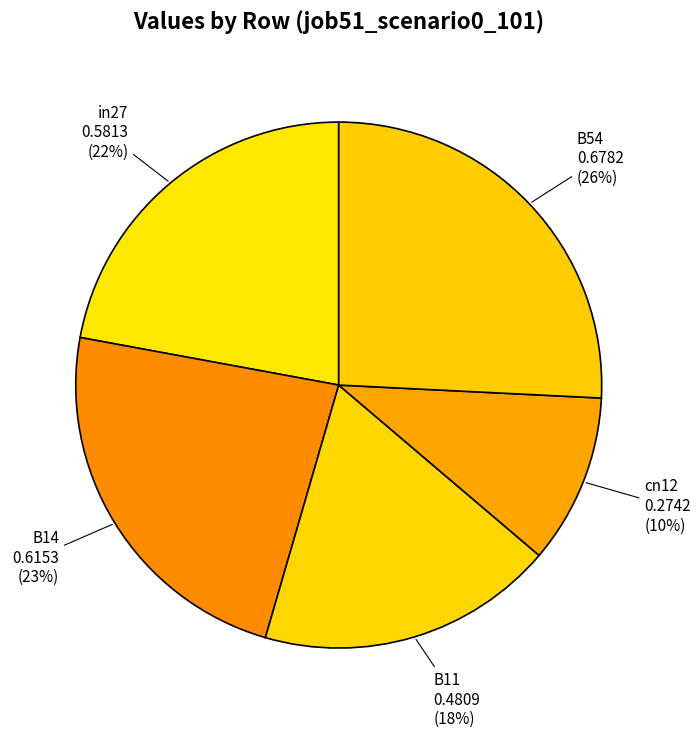

Is in27 the majority of the pie?

No